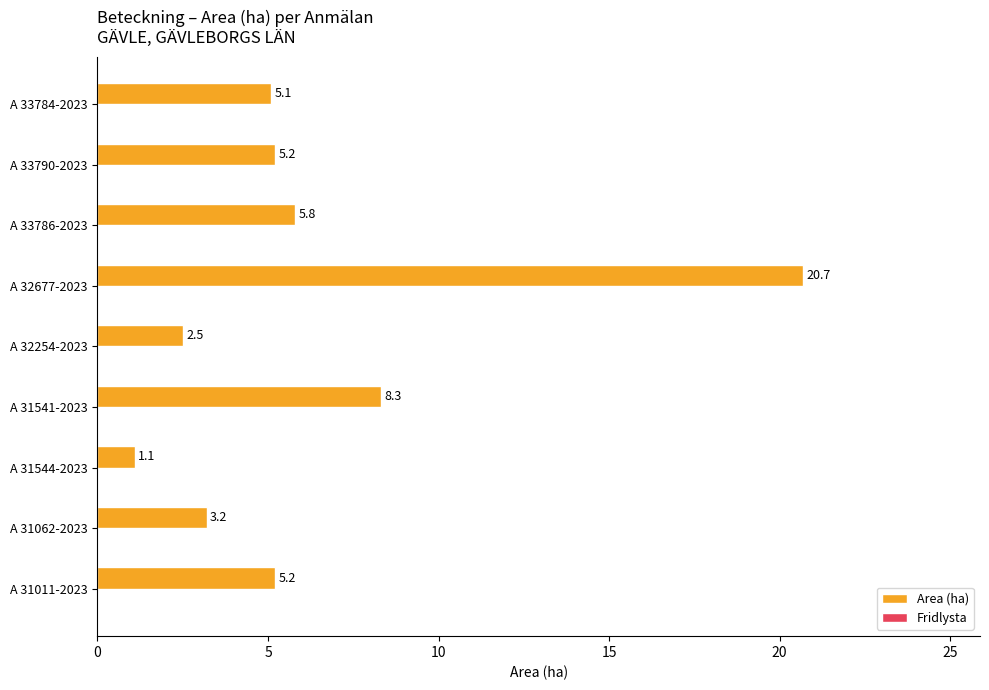

What is the difference between the values at A 33784-2023 and A 32254-2023?

2.6